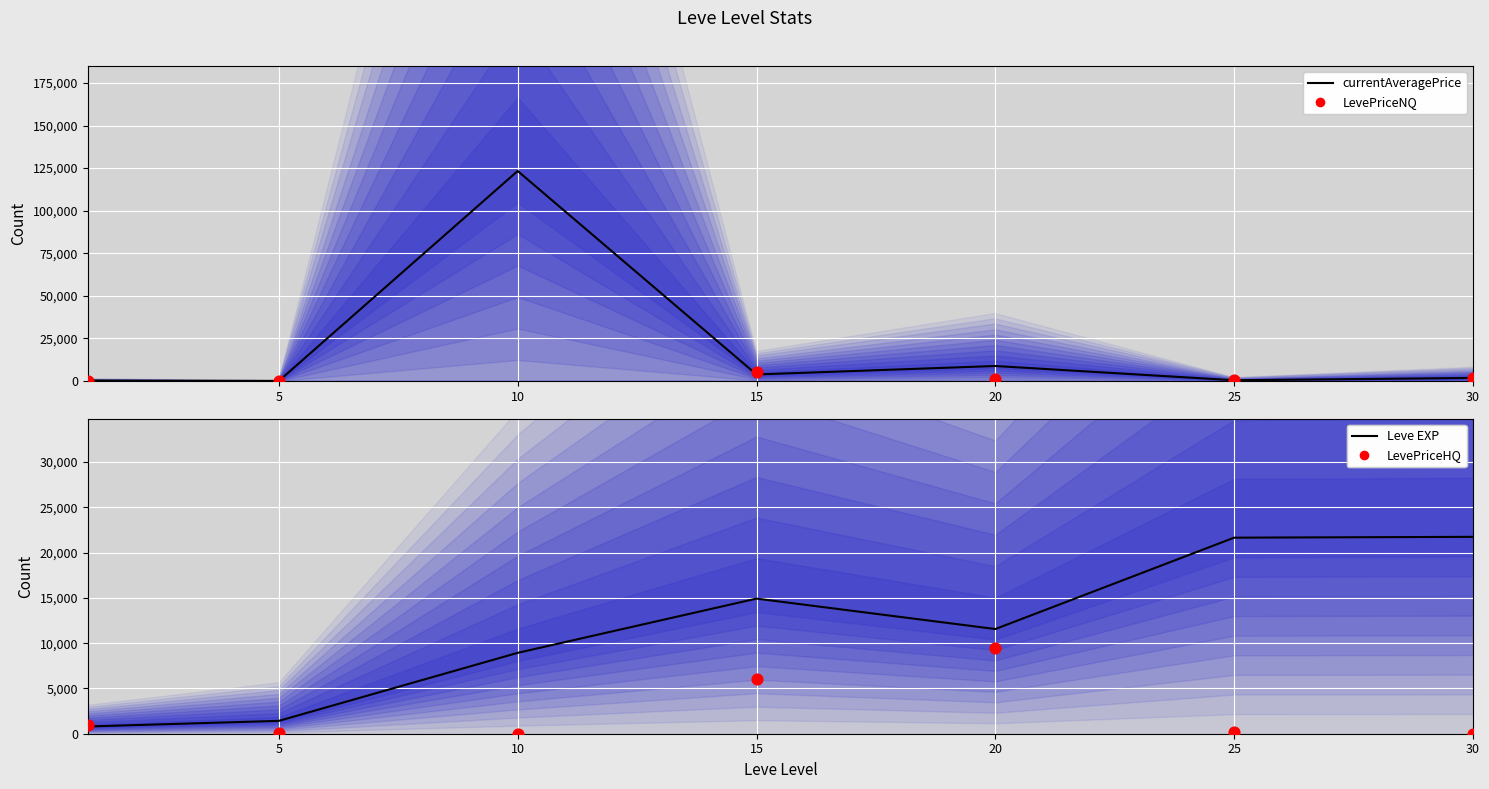

At how many categories does at least one series exceed 241045?

1